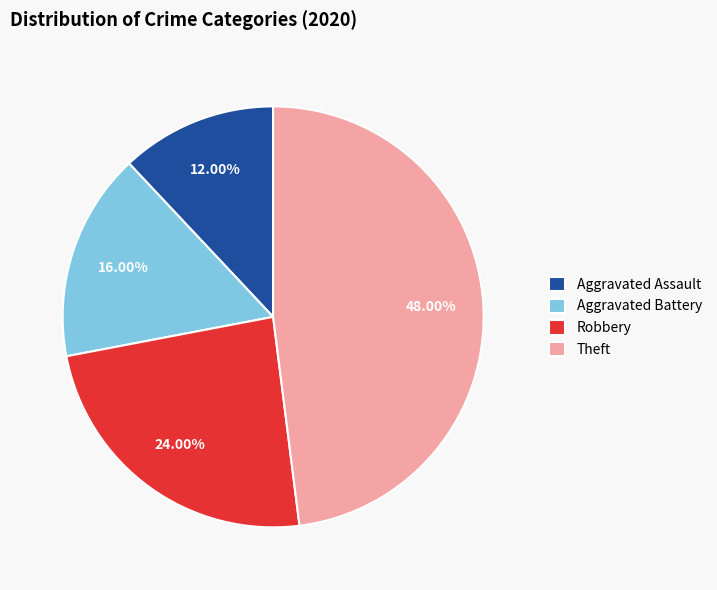

To the nearest percent, what is the combined percentage of Aggravated Battery and Theft?

64%